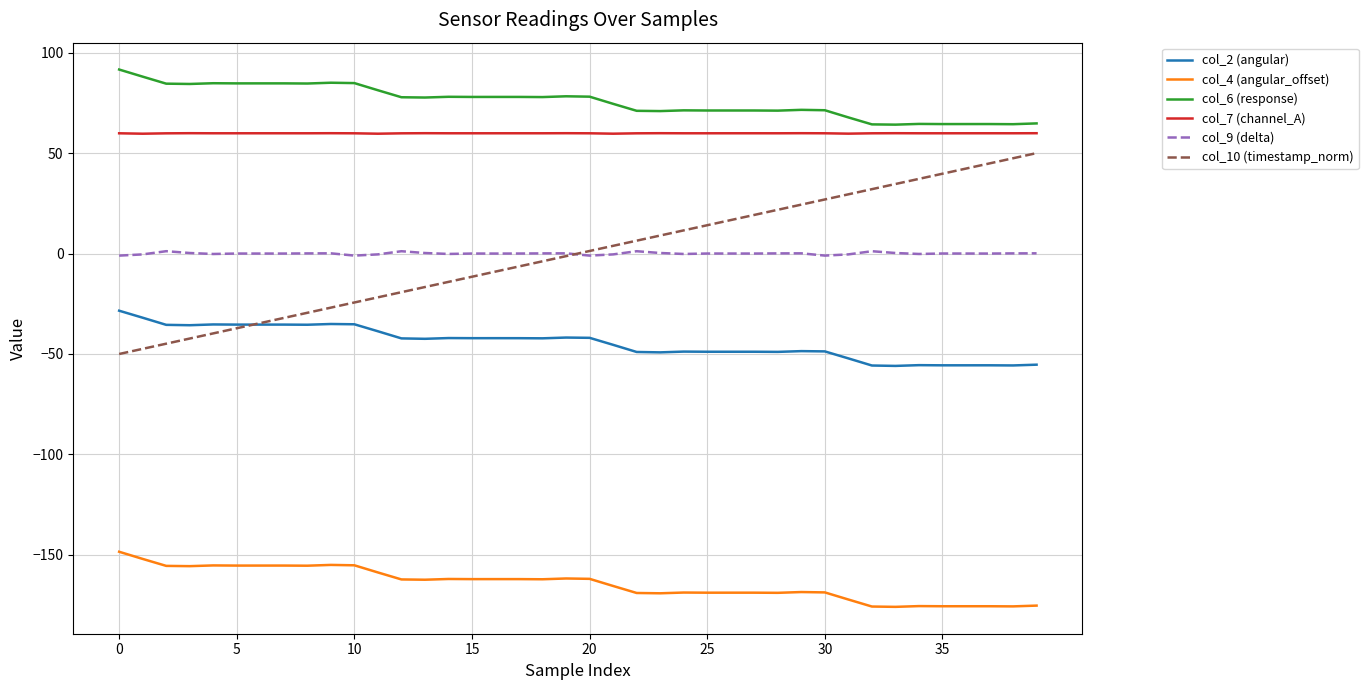

What is the smallest value displayed?

-175.9